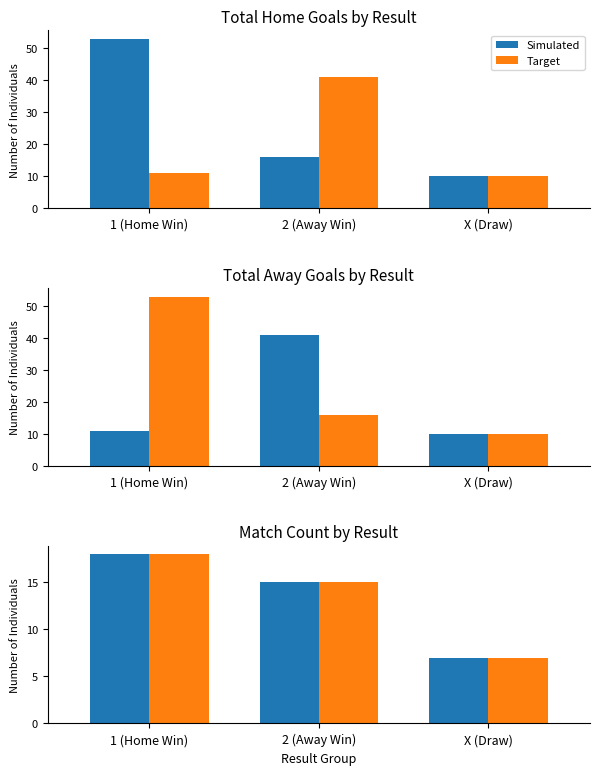

What is the smallest value displayed?

7